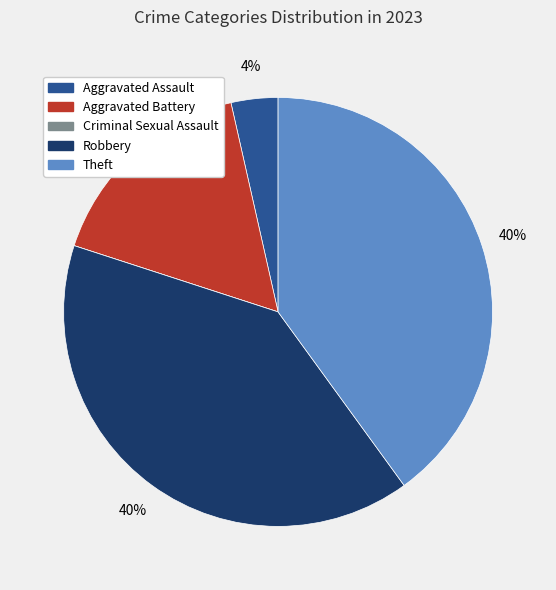

To the nearest percent, what percentage of the pie is Aggravated Assault?

4%